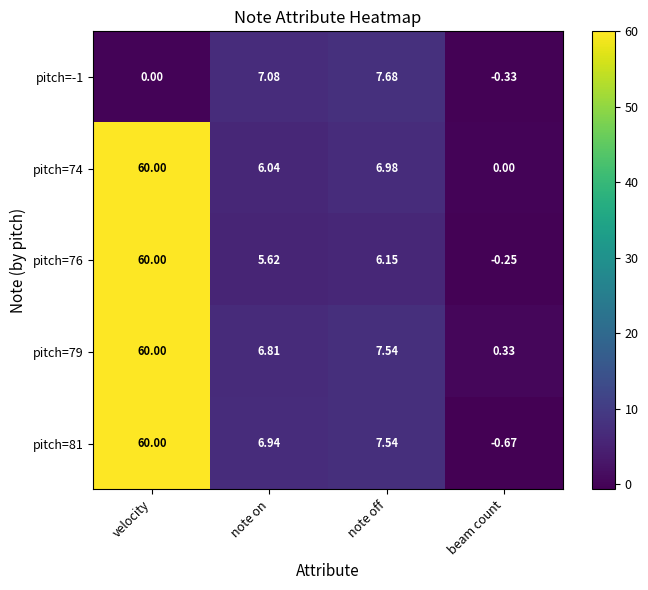

Where does the pitch=81 series first go above 7?

velocity